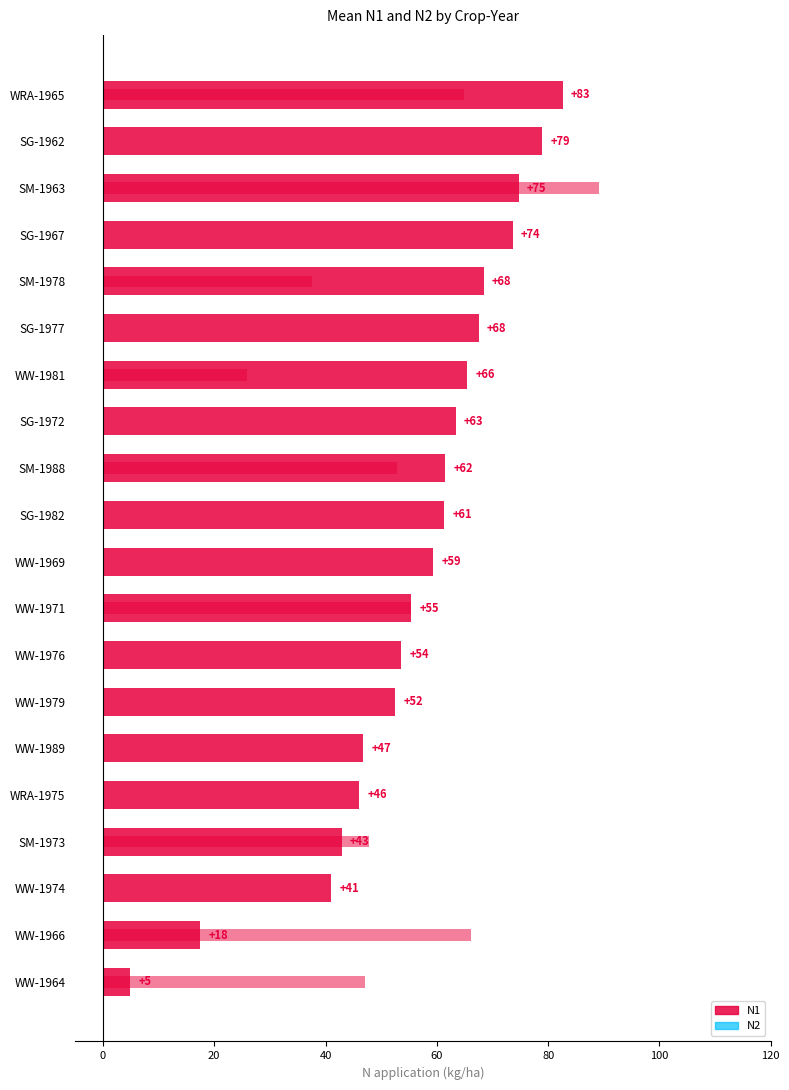

The chart shows a value of 59.4 at WW-1969. True or false?

True